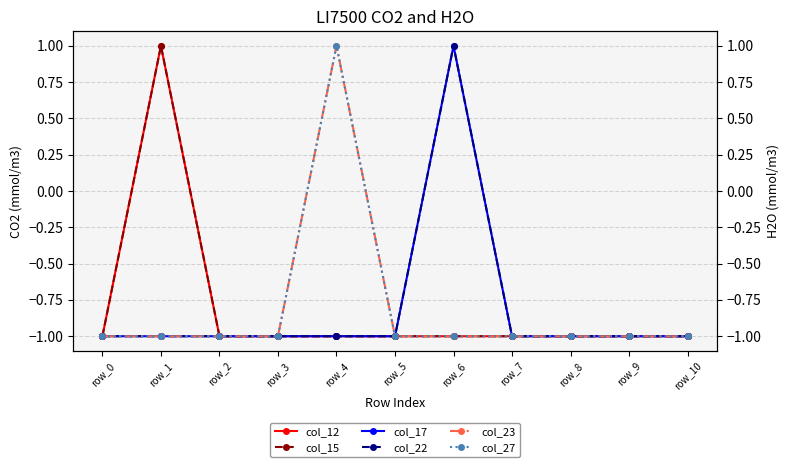

Which series has the largest total across all categories?

col_12